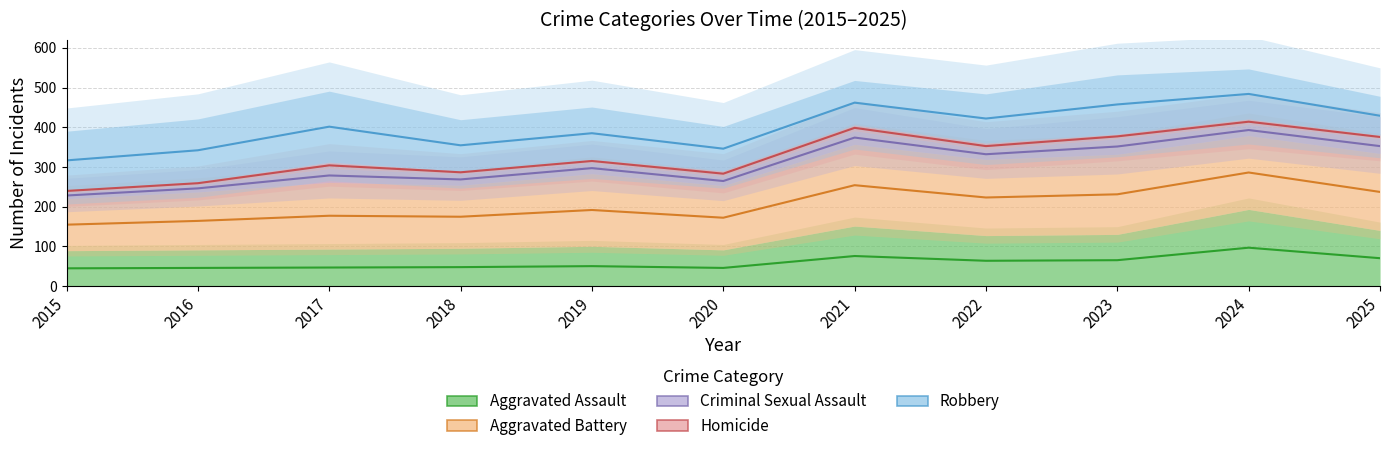

What is the difference between the second highest and second lowest values in the Aggravated Assault series?

30.0